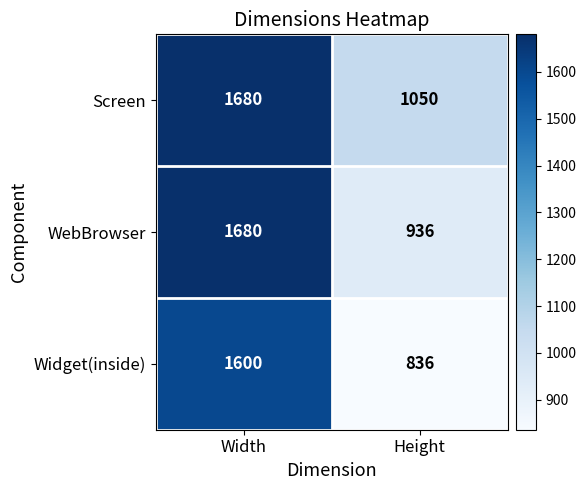

What is the minimum value shown in the chart?

836